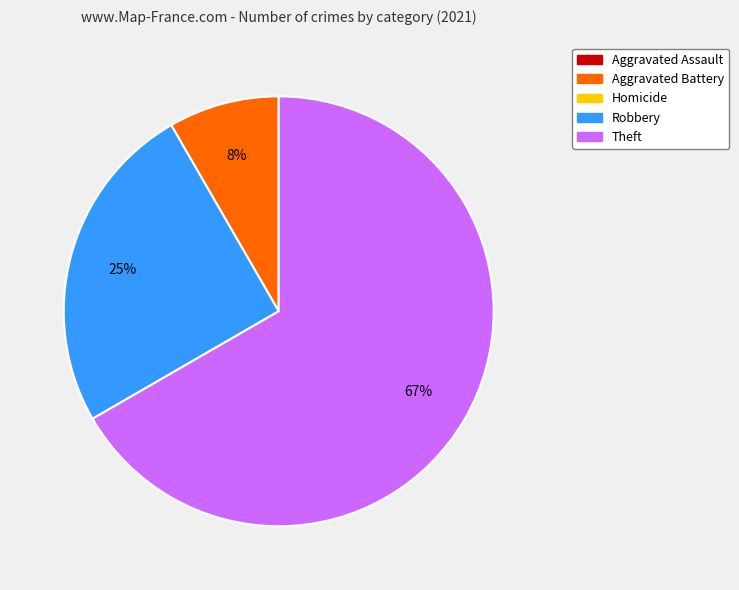

How many slices are in this pie chart?

3